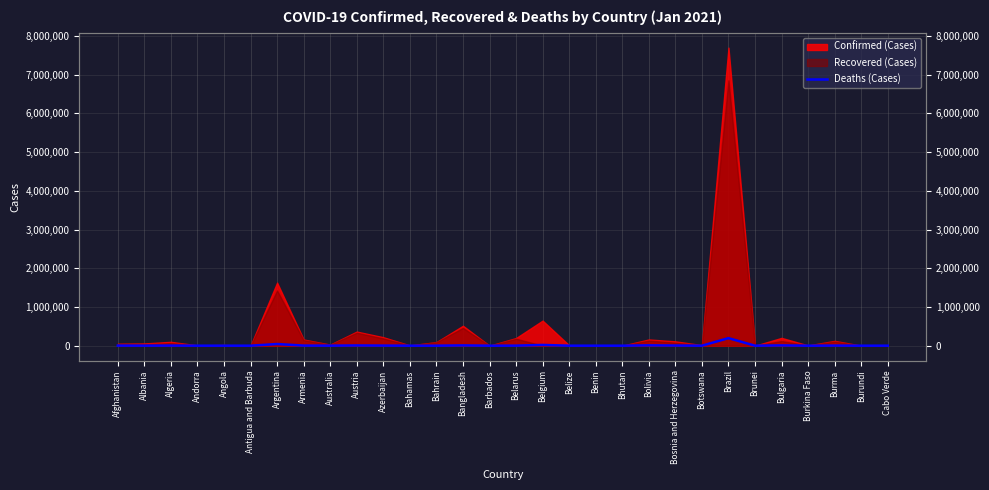

What is the label of the 7th point from the left?

Argentina